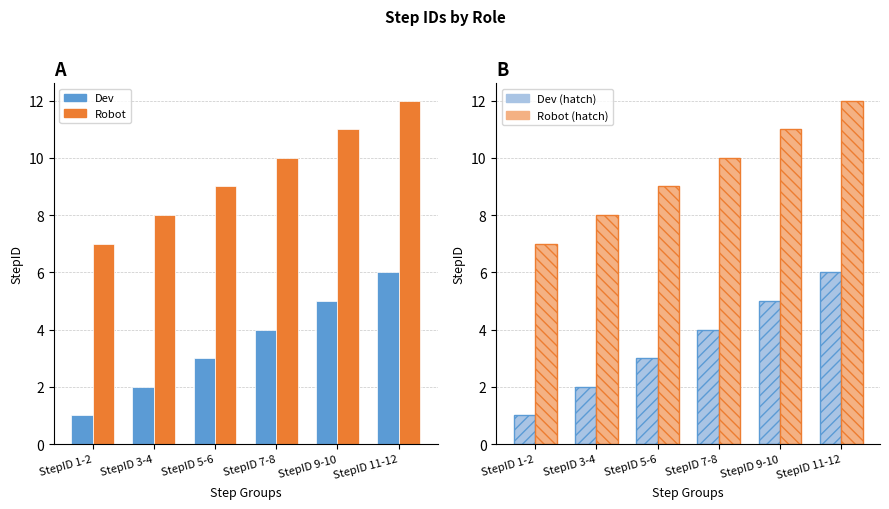

How many data points in Robot are above 10?

2